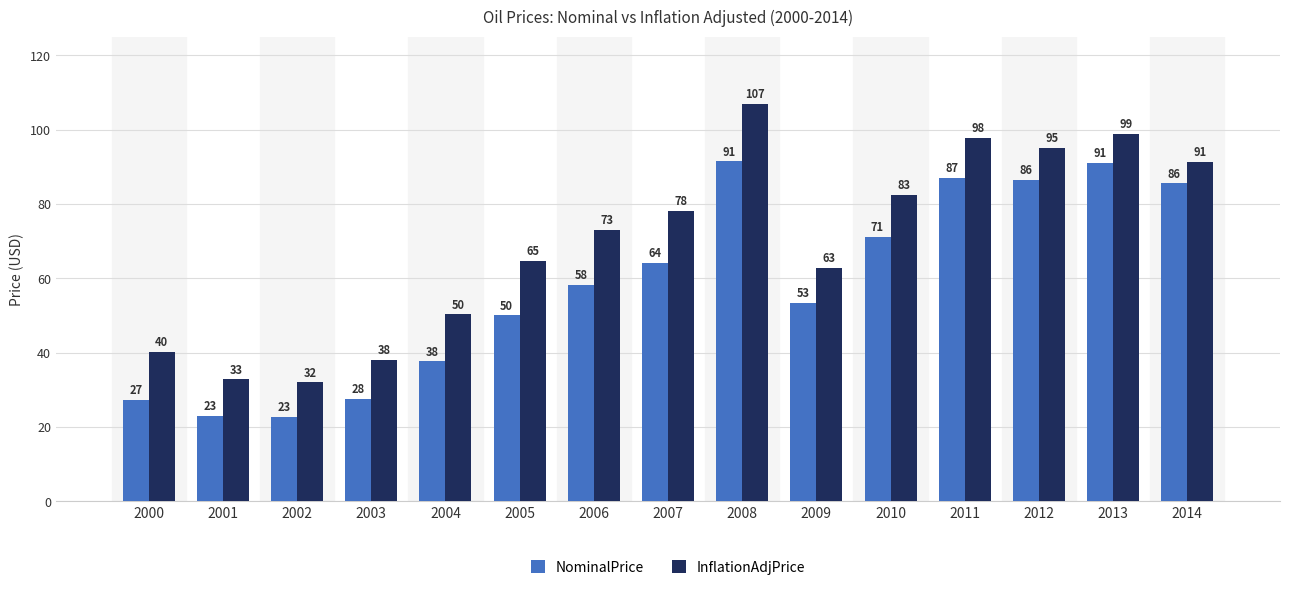

What are all the series names shown in the legend?

NominalPrice, InflationAdjPrice